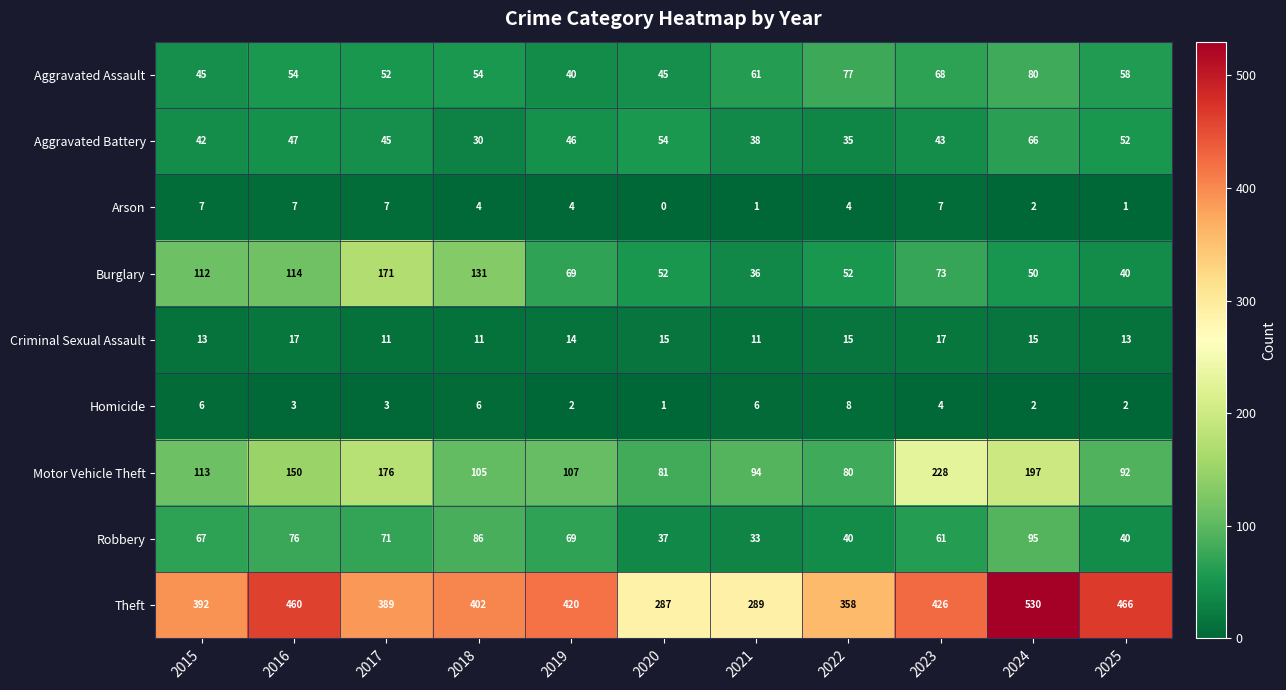

Which series changed the most between 2018 and 2020?

Theft